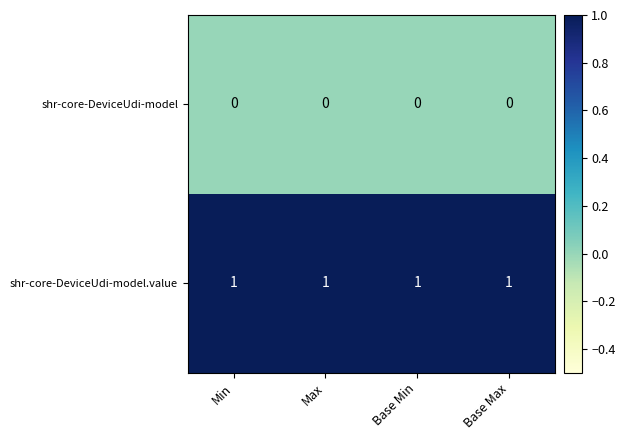

Rank the series by their average value, from lowest to highest.

shr-core-DeviceUdi-model, shr-core-DeviceUdi-model.value